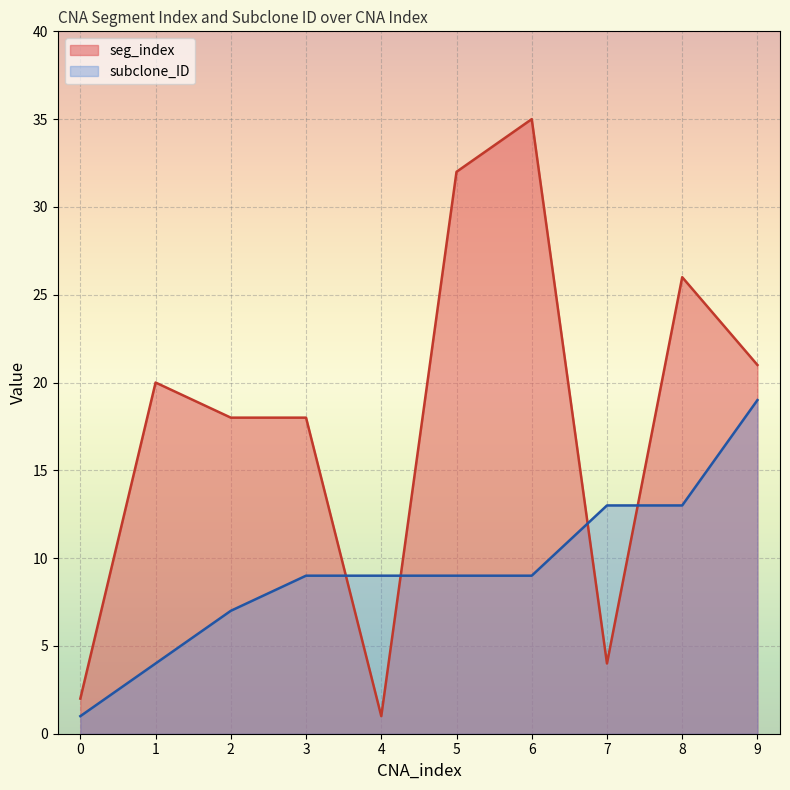

What is the difference between the highest and lowest values at 0?

1